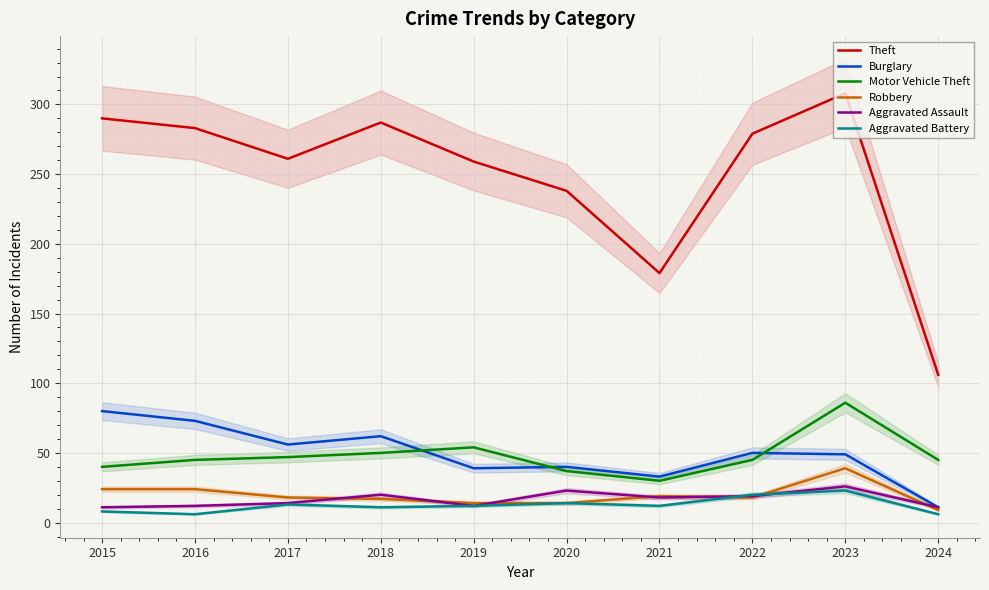

How many values in the Aggravated Assault series are below 18?

5